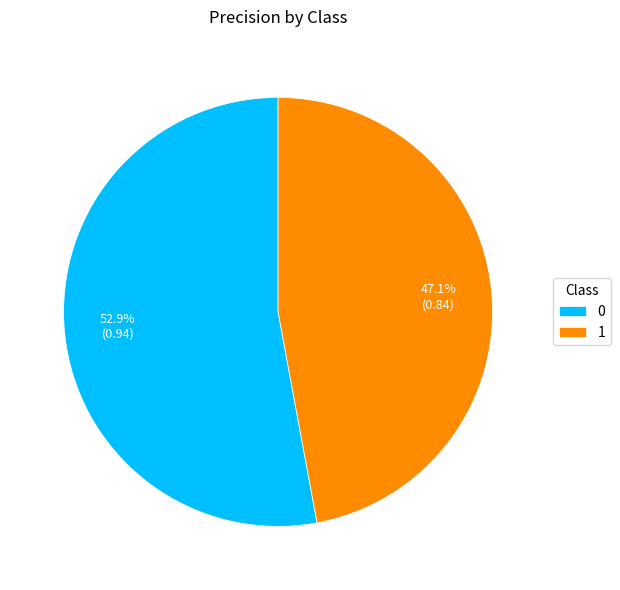

Is it true that 1 is 47% of the pie?

True